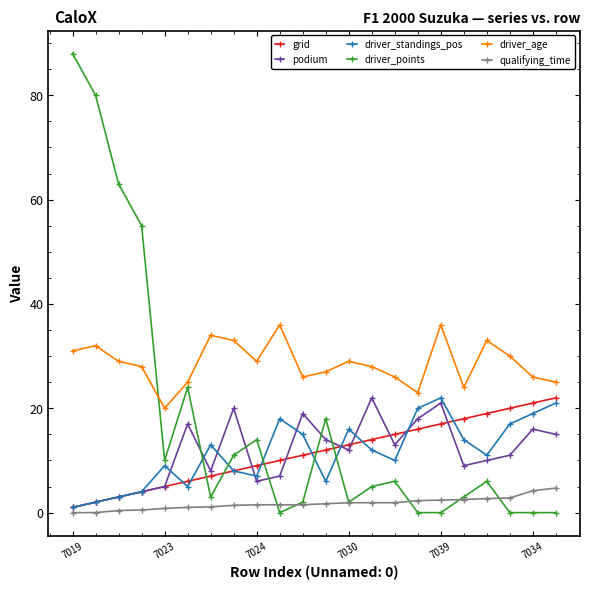

What are all the series names shown in the legend?

grid, podium, driver_standings_pos, driver_points, driver_age, qualifying_time